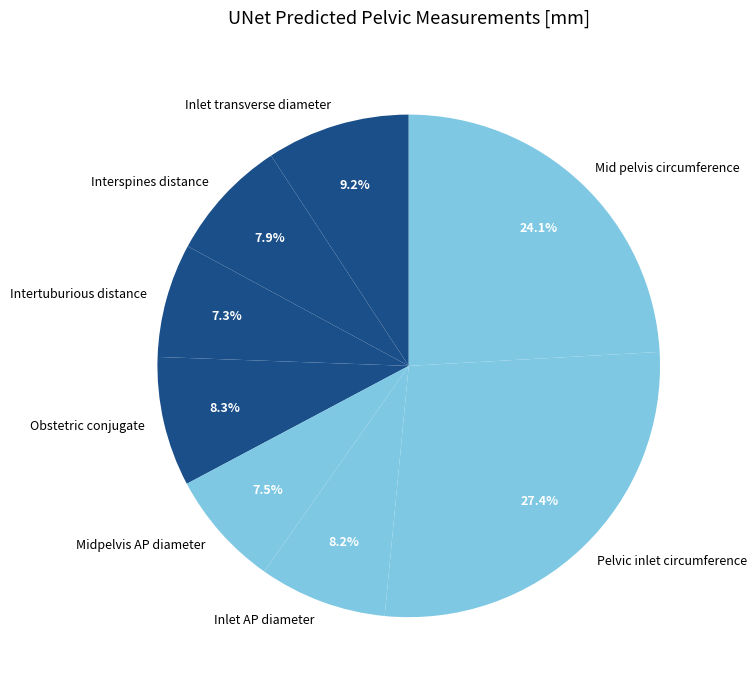

What is the largest slice in the pie chart?

Pelvic inlet circumference